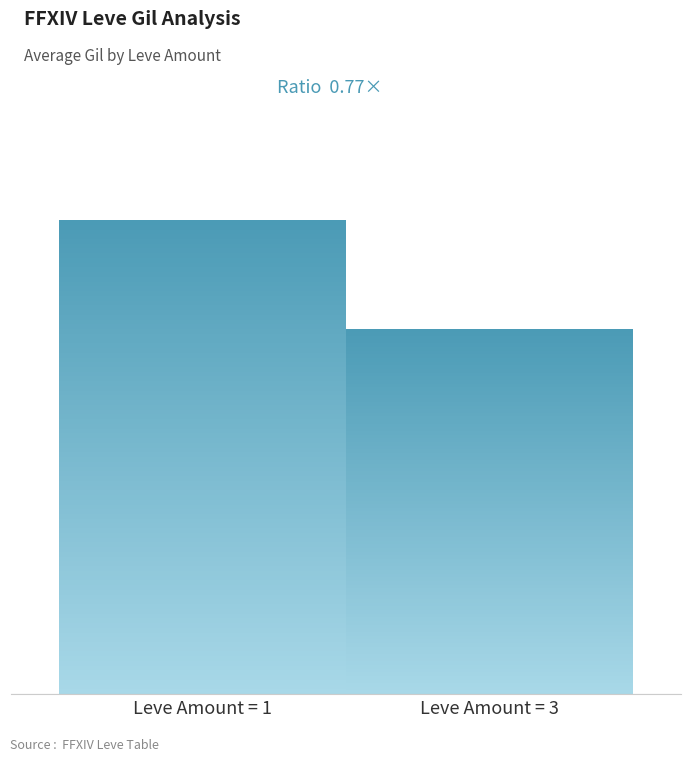

Between 326 and 468, which is larger?

468